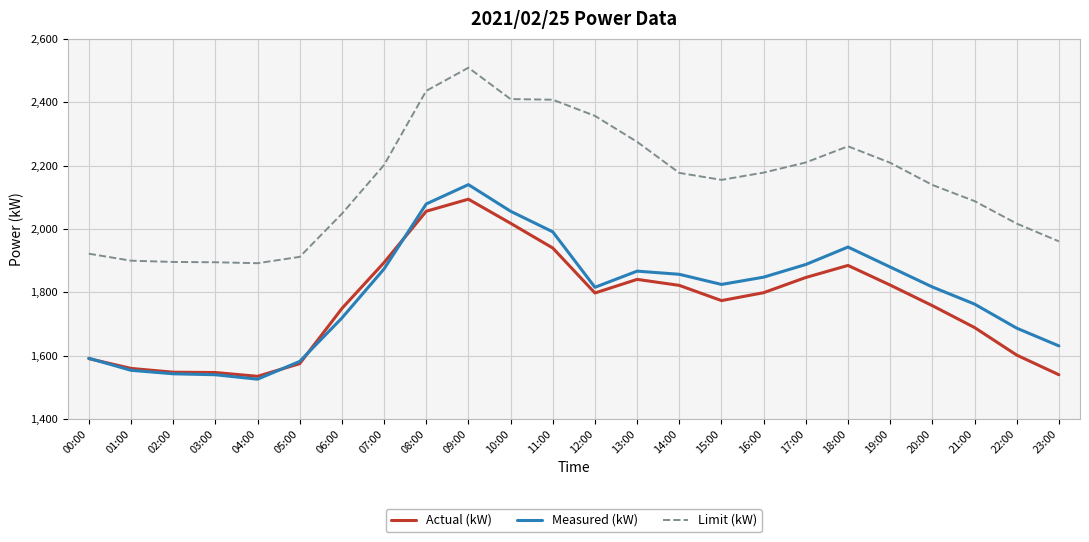

Is it true that Measured (kW) equals 2267 at 04:00?

False